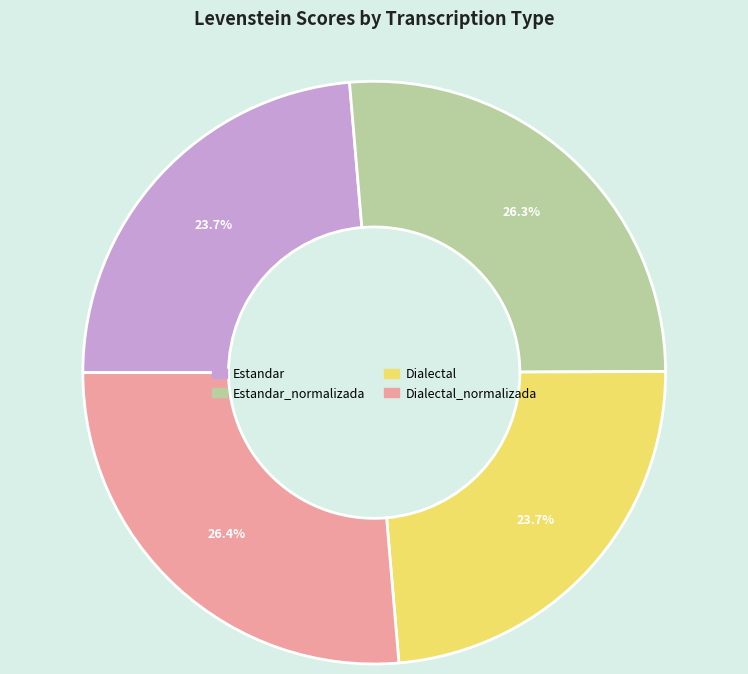

Is there a majority slice in this chart?

No